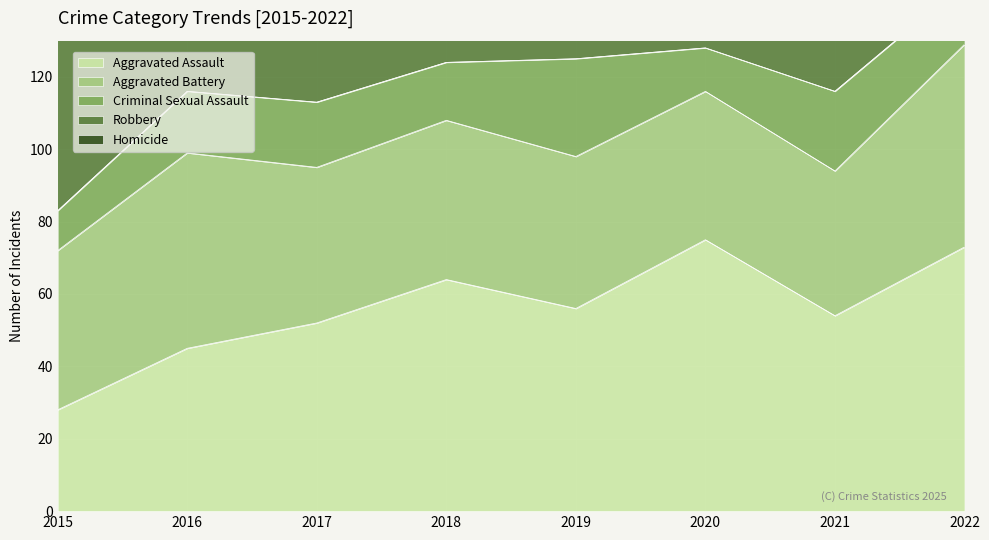

What is the minimum value for Criminal Sexual Assault?

11